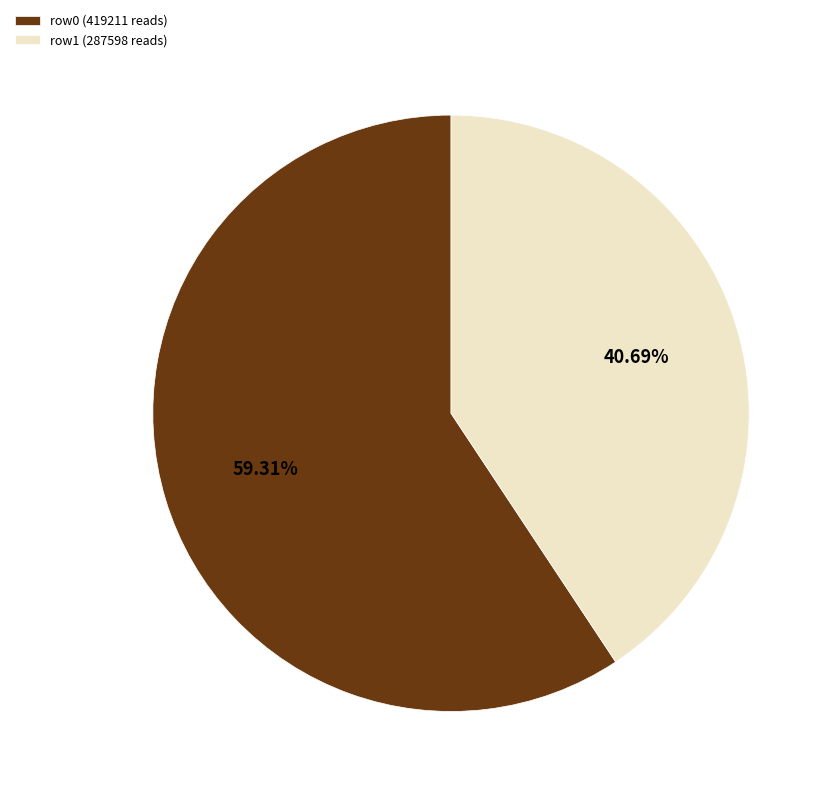

Does row1 (287598 reads) account for over 50% of the chart?

No